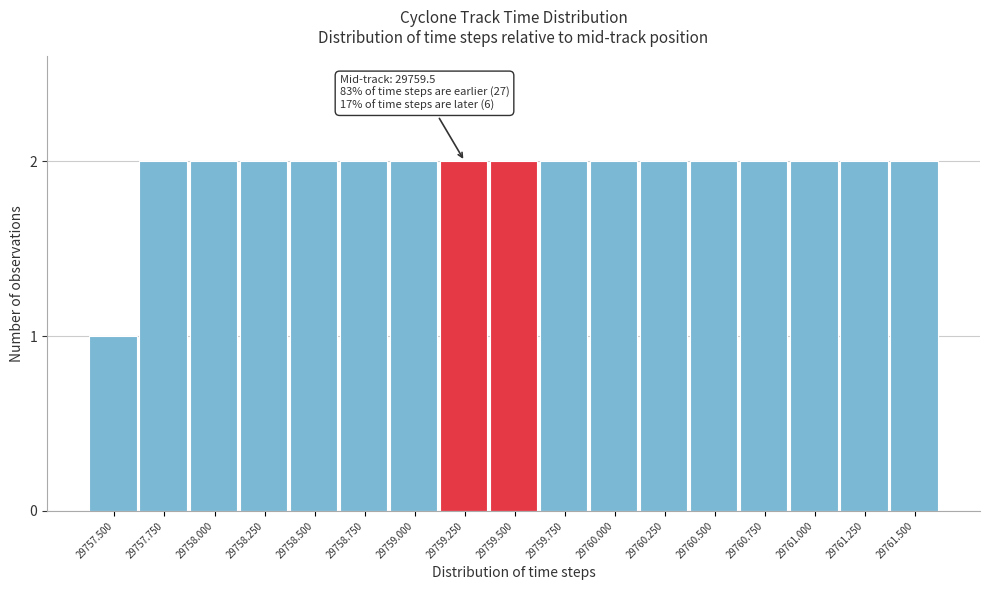

Reading right to left, transcribe all the data shown in this chart.

2	2	2	2	2	2	2	2	2	2	2	2	2	2	2	2	1